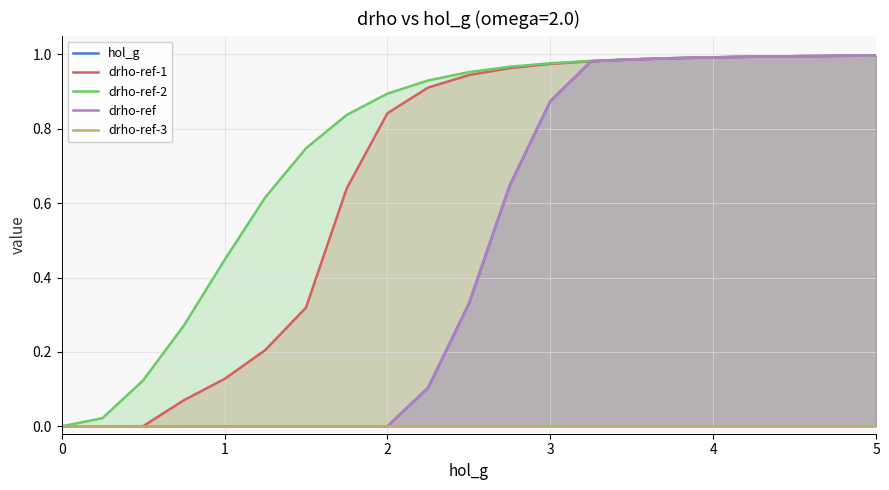

How many values in drho-ref are above zero?

12